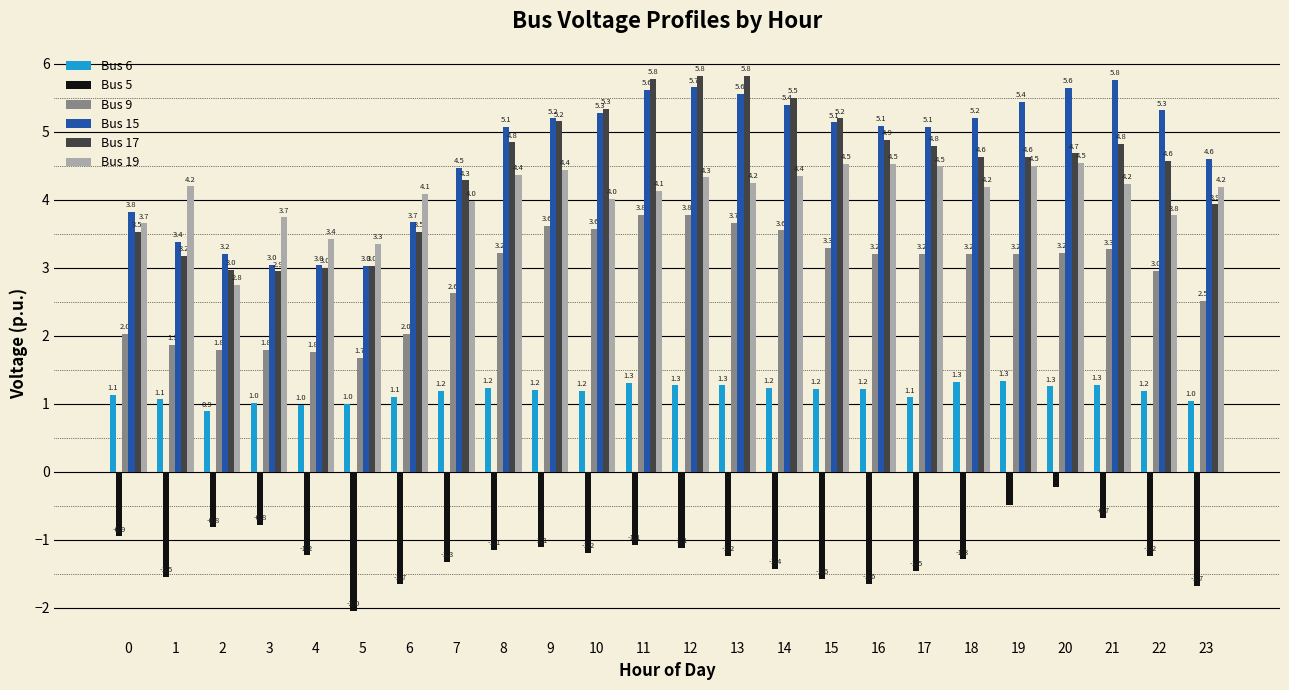

True or false: Bus 15 has a value of 0.9 at 6.

False